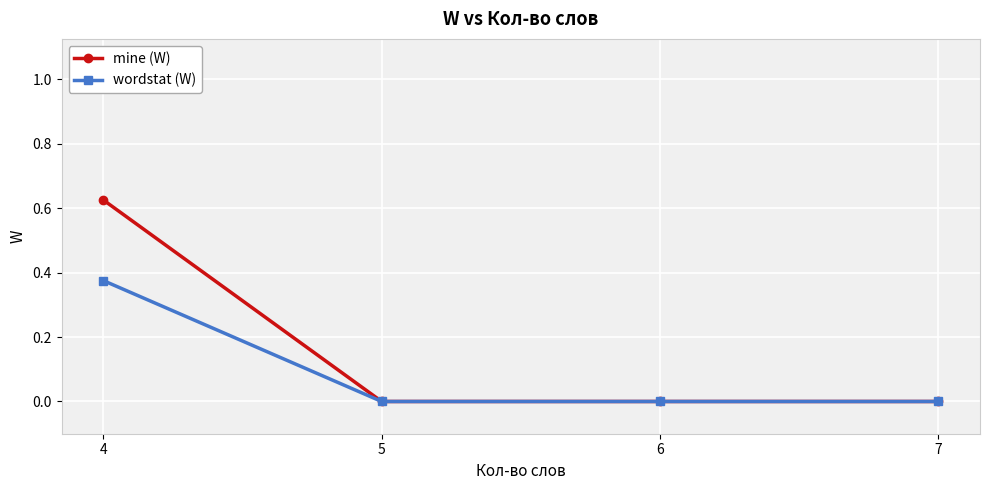

How many wordstat (W) values are between 0 and 1?

4